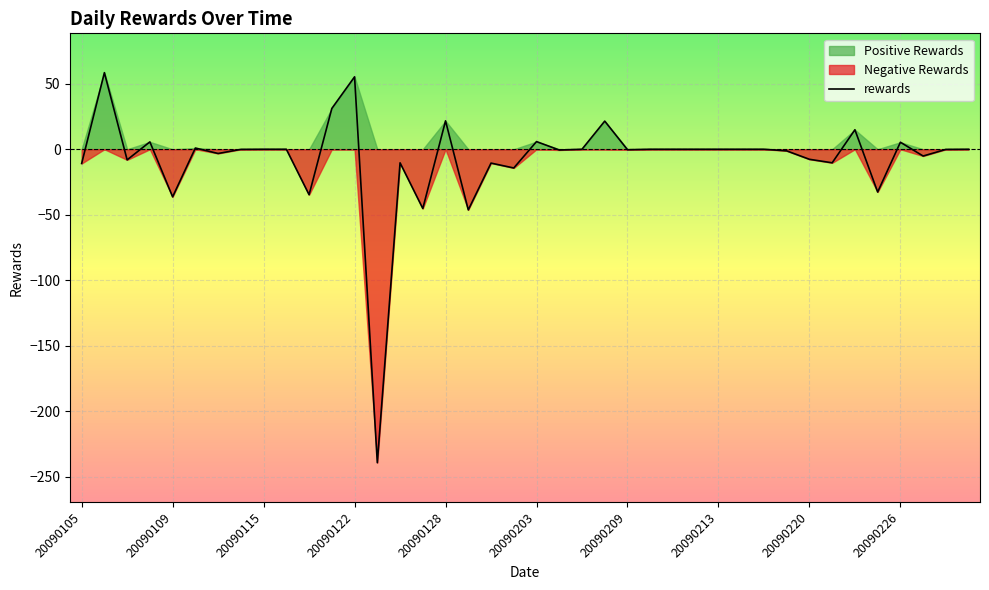

What is the smallest value displayed?

-239.2